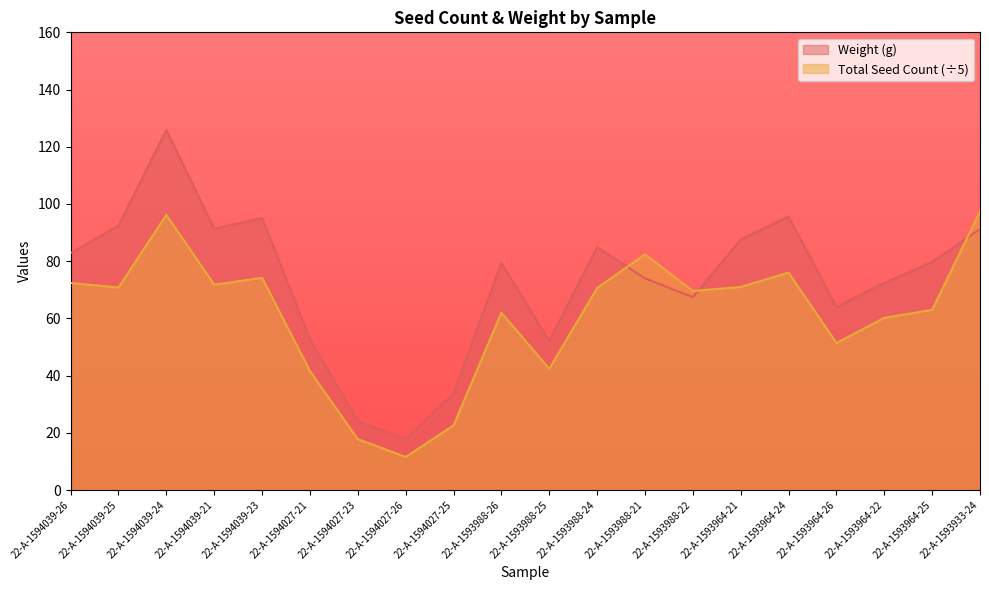

At which category does Total Seed Count reach its first local valley?

22-A-1594039-25